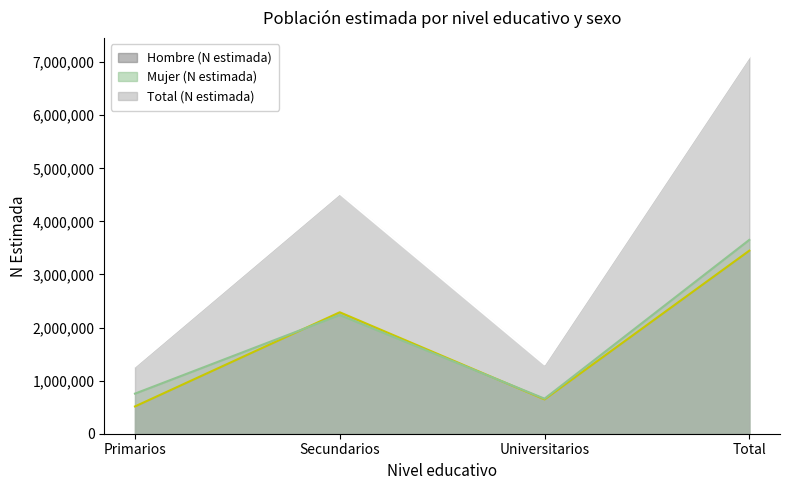

What is the label of the 1st point from the left?

Primarios